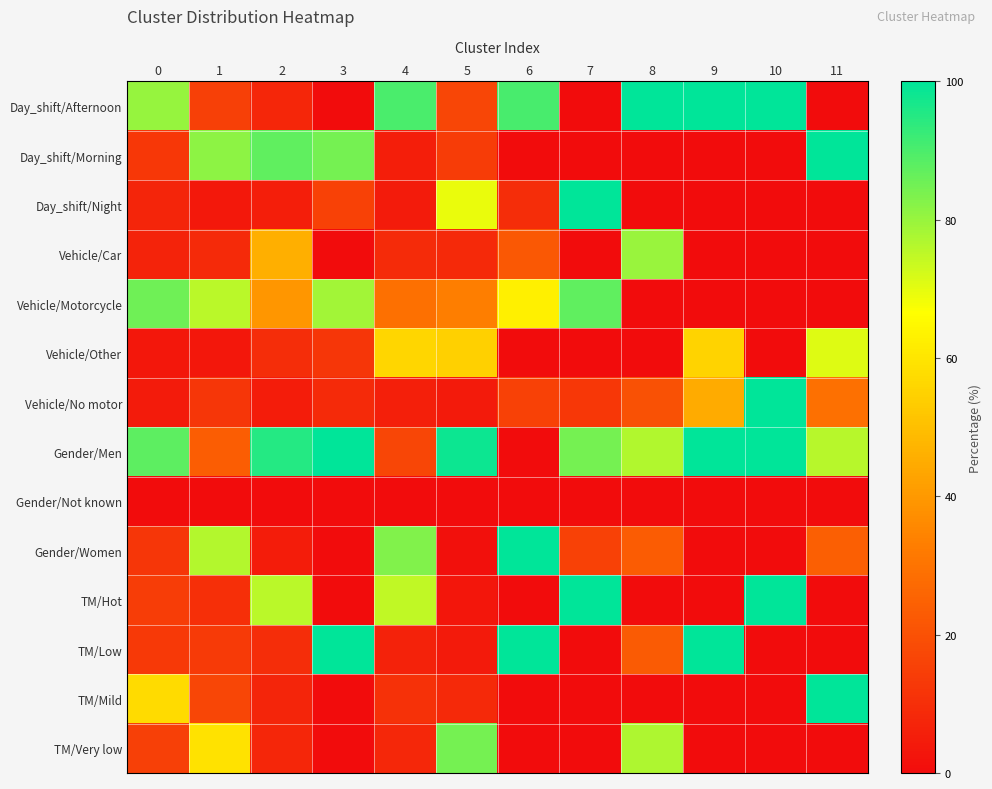

At how many categories does at least one series exceed 78?

12